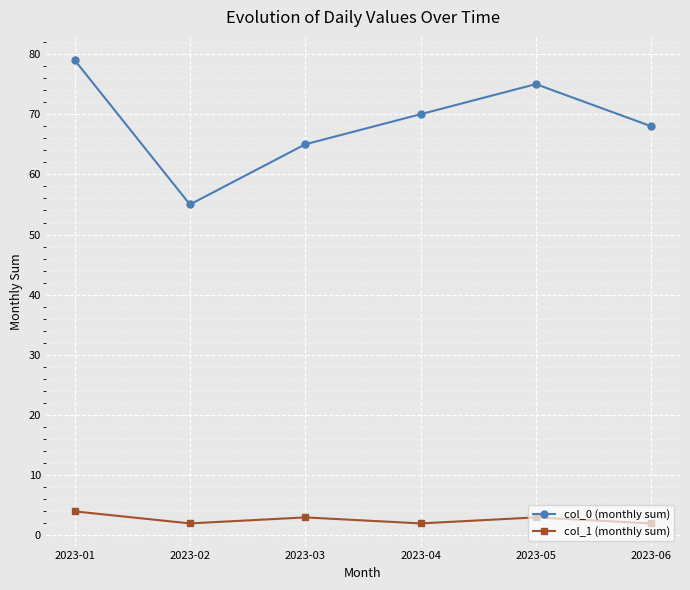

Does the chart display data point markers on the line(s)?

Yes